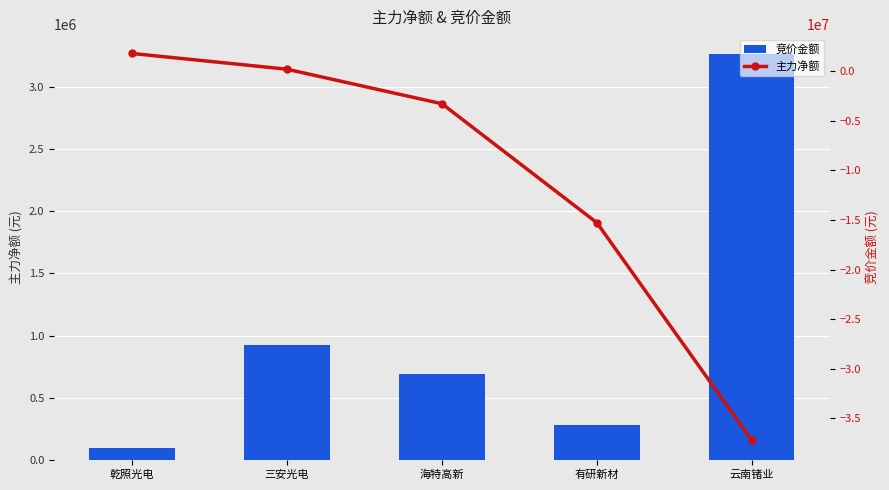

Reading left to right, extract all data points from this chart.

竞价金额: 91105	926992	688389	276150	3264111
主力净额: 1816312	225484	-3261710	-15278643	-37259863